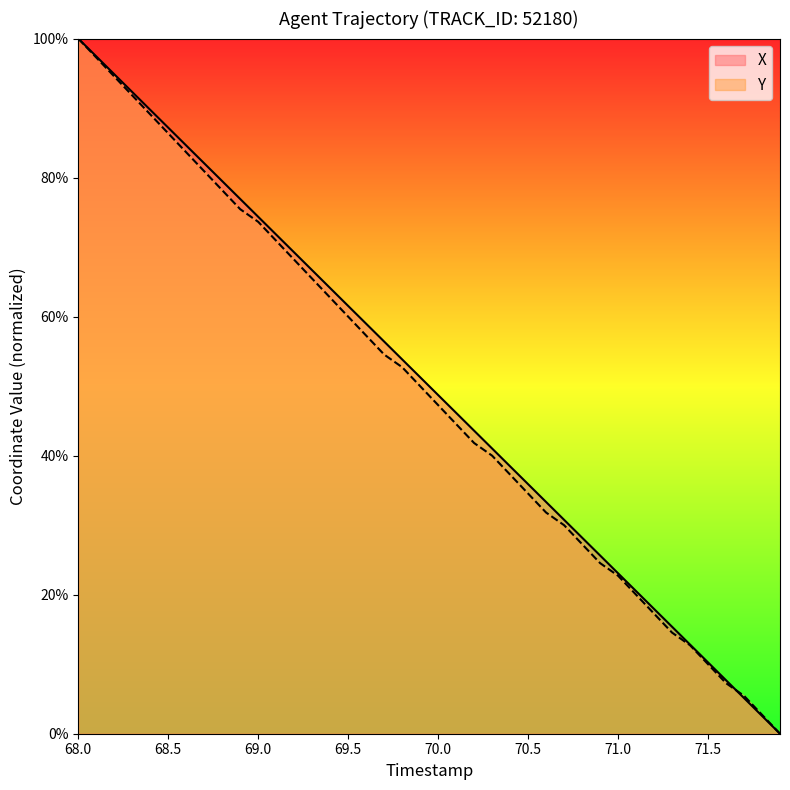

Rank the series by their maximum value, from lowest to highest.

X, Y